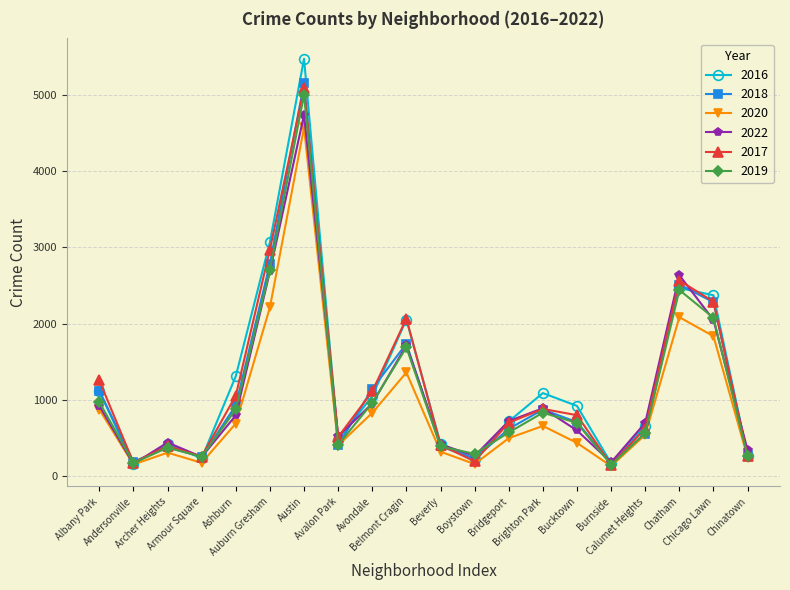

True or false: 2020 has more than 1 points higher than both neighbors.

True